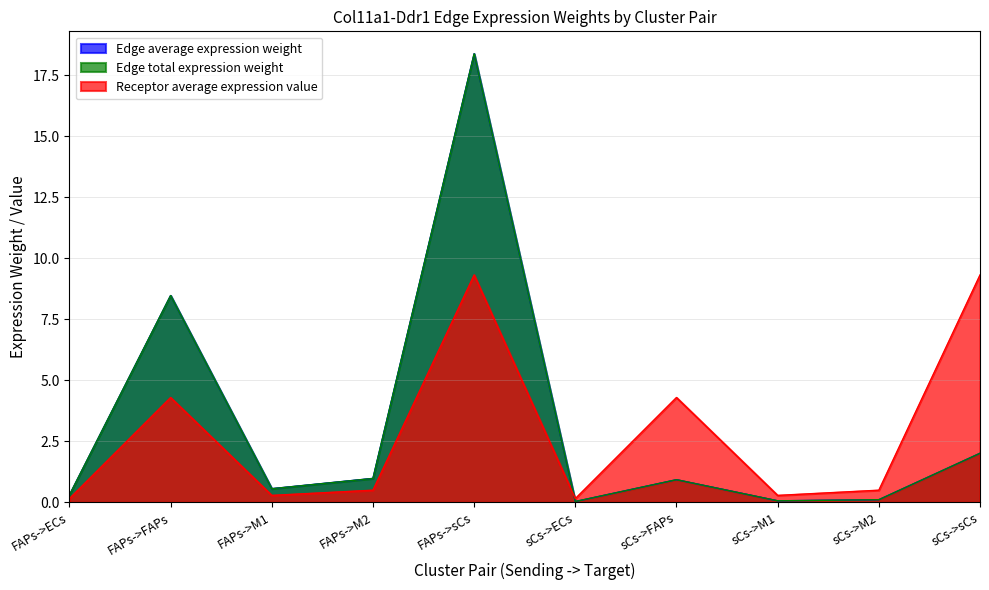

At which category does Edge total expression weight reach its first local peak?

FAPs->FAPs